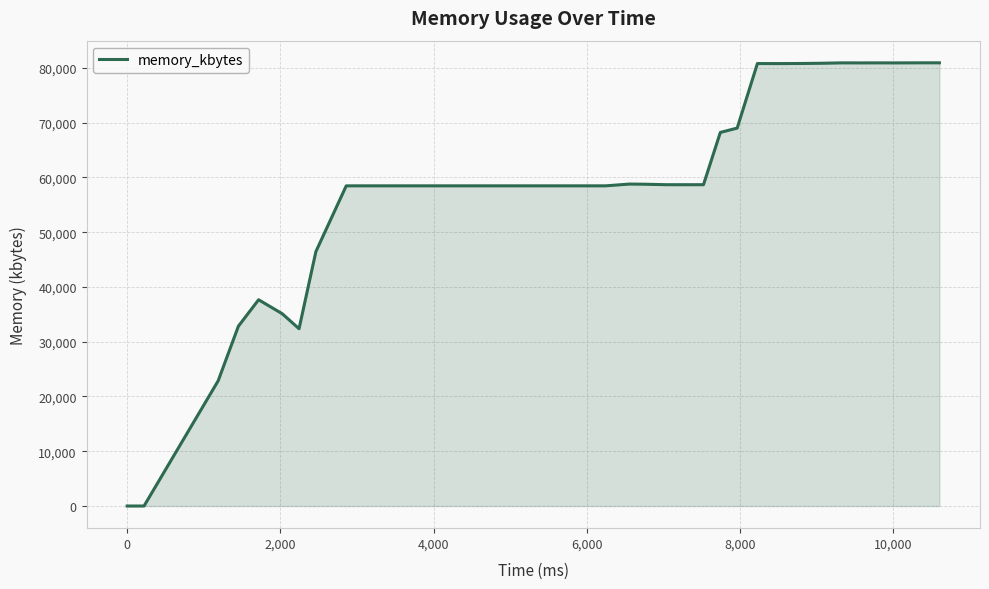

What is the maximum value shown in the chart?

80916